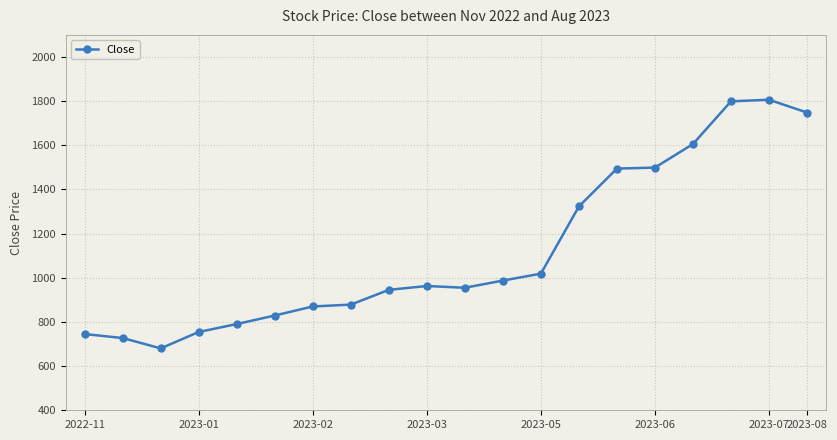

What is the value of the 13th point from the left?

1018.8